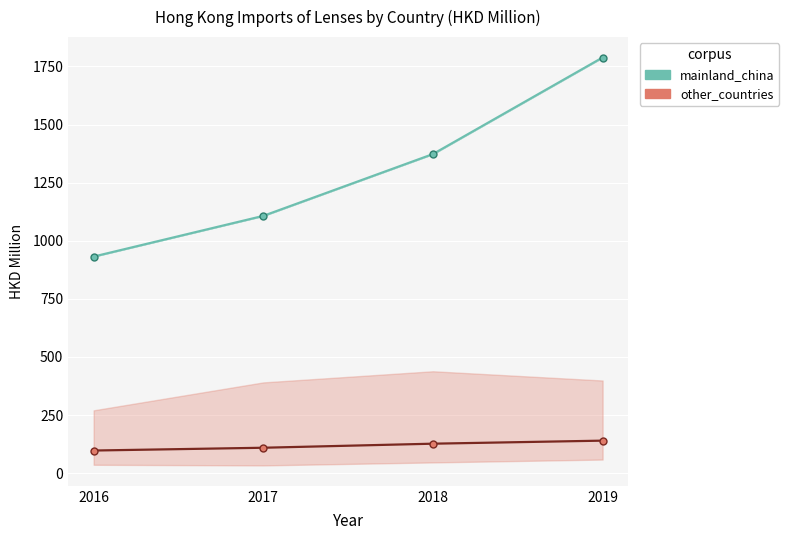

At 2017, list the series in order from largest to smallest.

mainland_china, other_countries